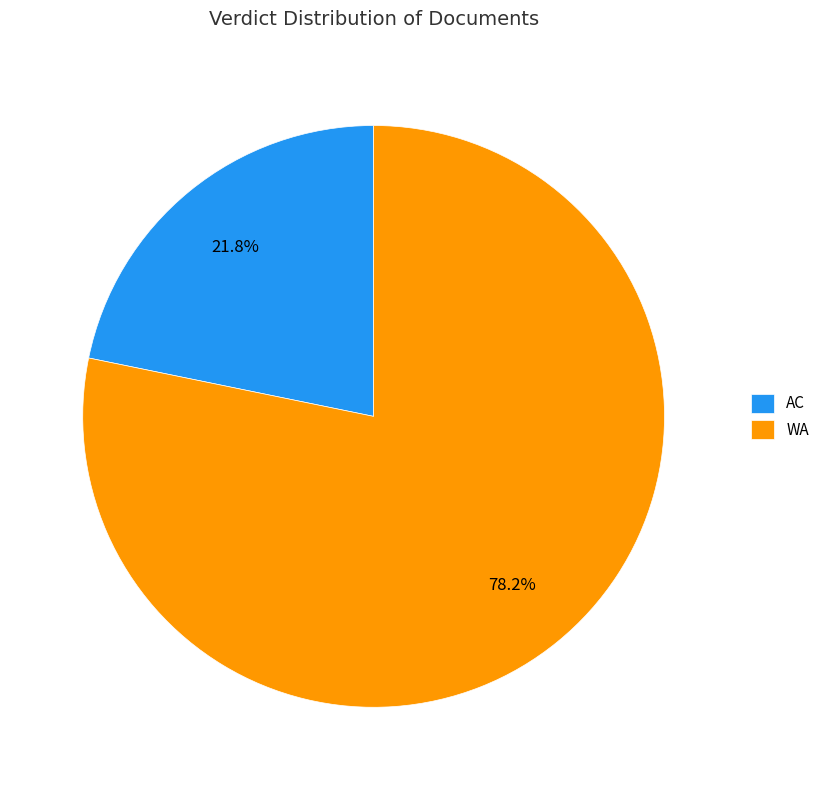

What is the smallest slice in the pie chart?

AC